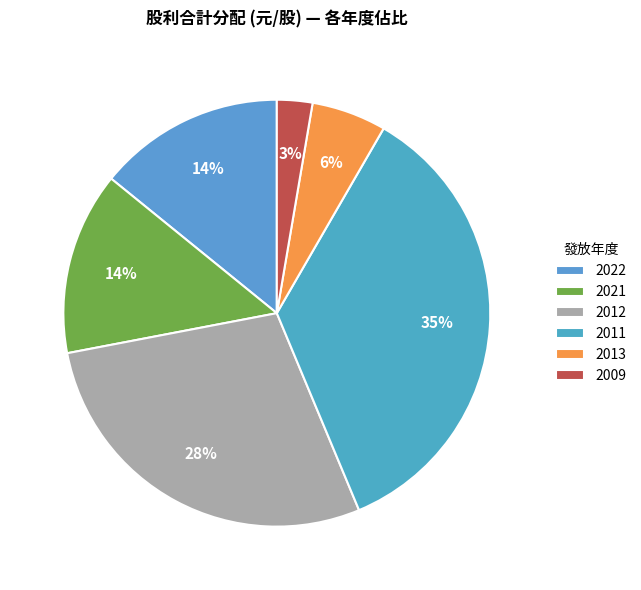

What is the smallest slice in the pie chart?

2009